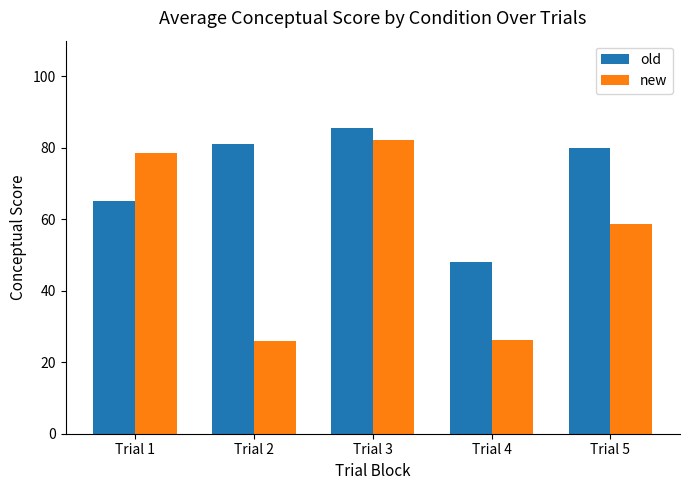

The value of new at Trial 3 is 82.2. True or false?

True